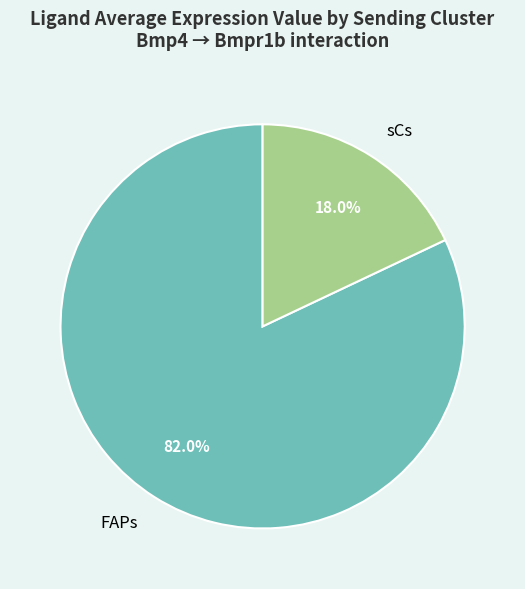

To the nearest percent, what is the difference between the FAPs and sCs slice percentages?

64%